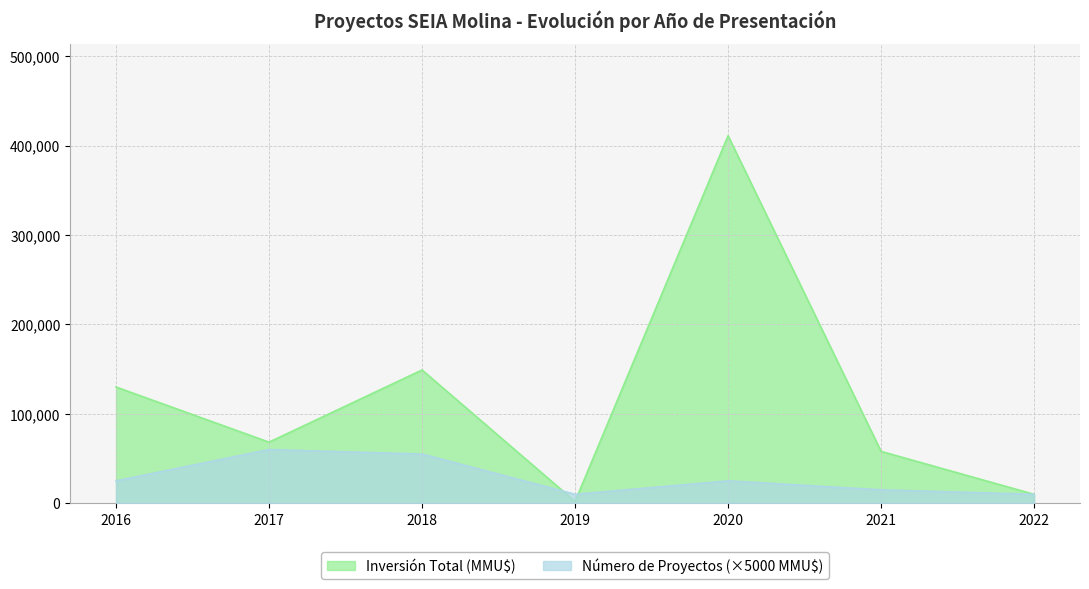

What are all the series names shown in the legend?

Inversión Total (MMU$), Número de Proyectos (×5000 MMU$)